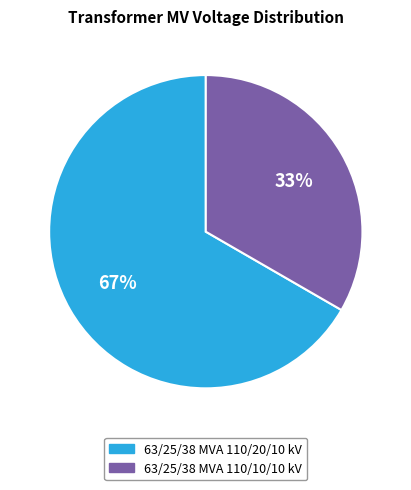

Which slice is the largest?

63/25/38 MVA 110/20/10 kV